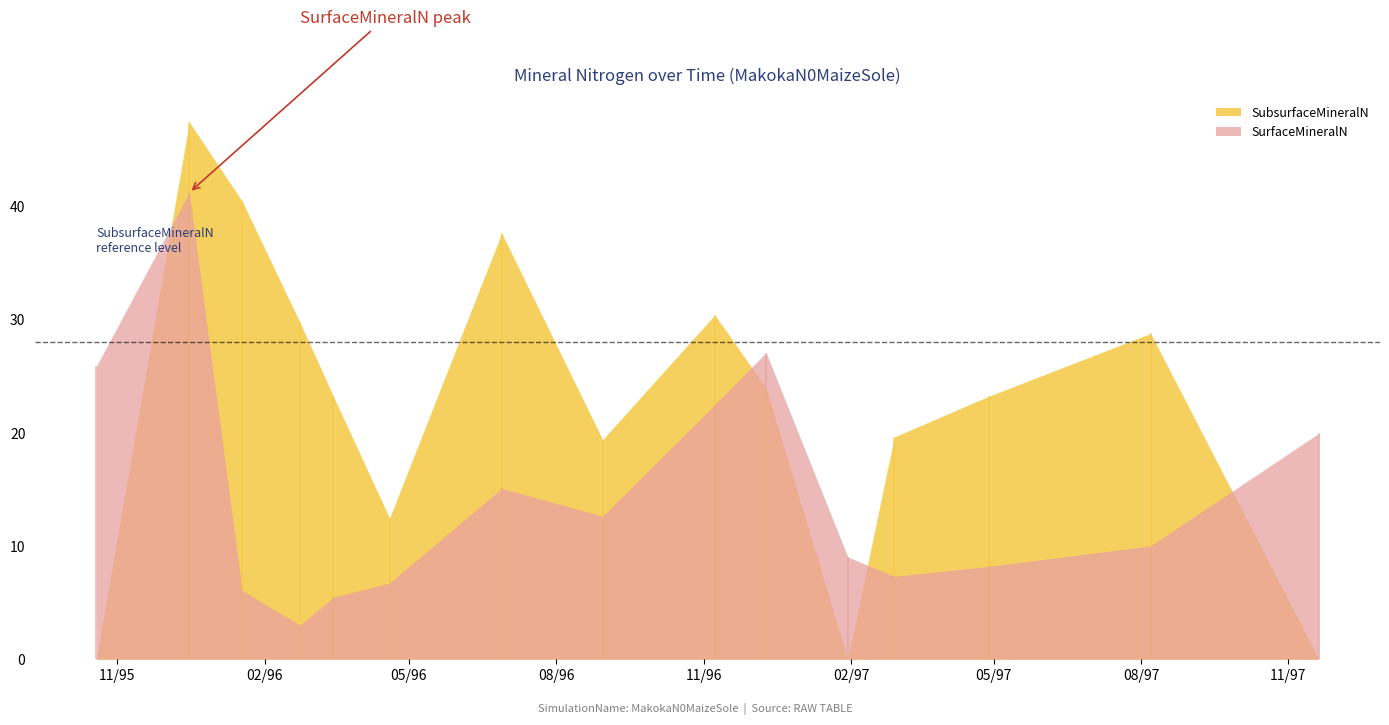

The SubsurfaceMineralN series shows 19.4 at 1996-08-30. True or false?

True